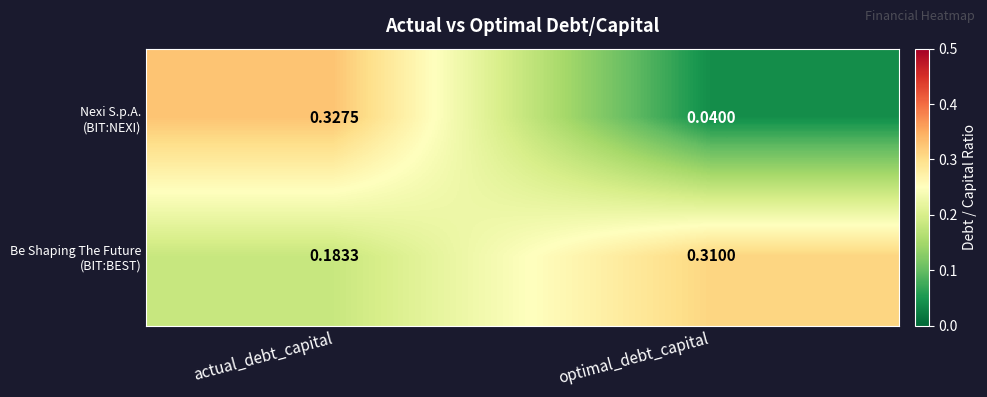

At which category does the chart reach its peak across all series?

actual_debt_capital